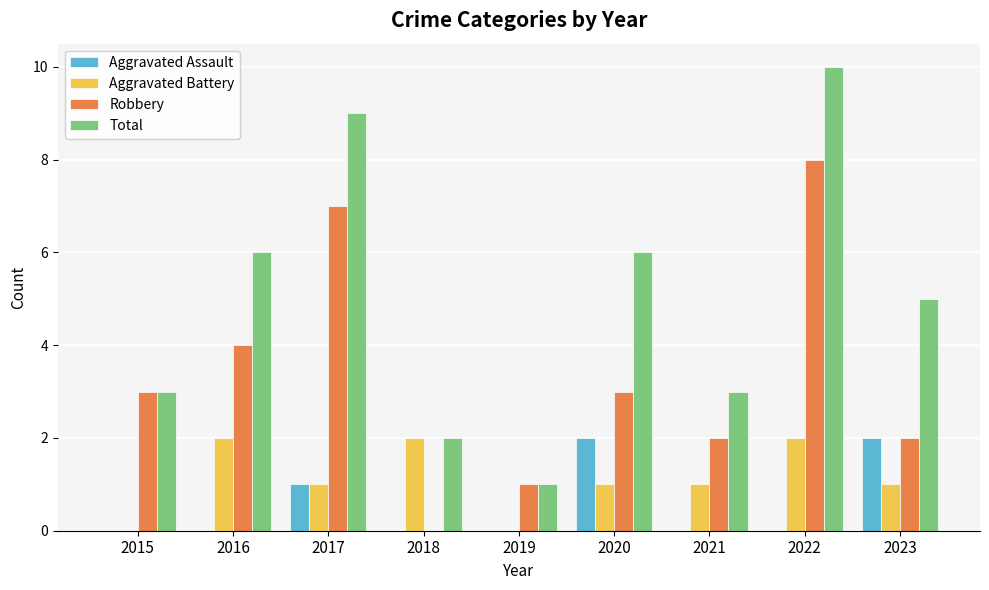

What are all the series names shown in the legend?

Aggravated Assault, Aggravated Battery, Robbery, Total